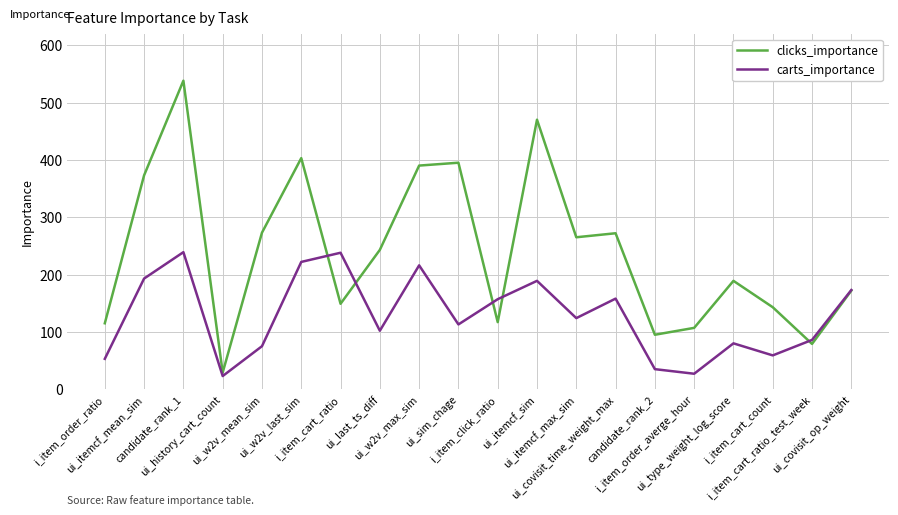

What is the maximum value for carts_importance?

239